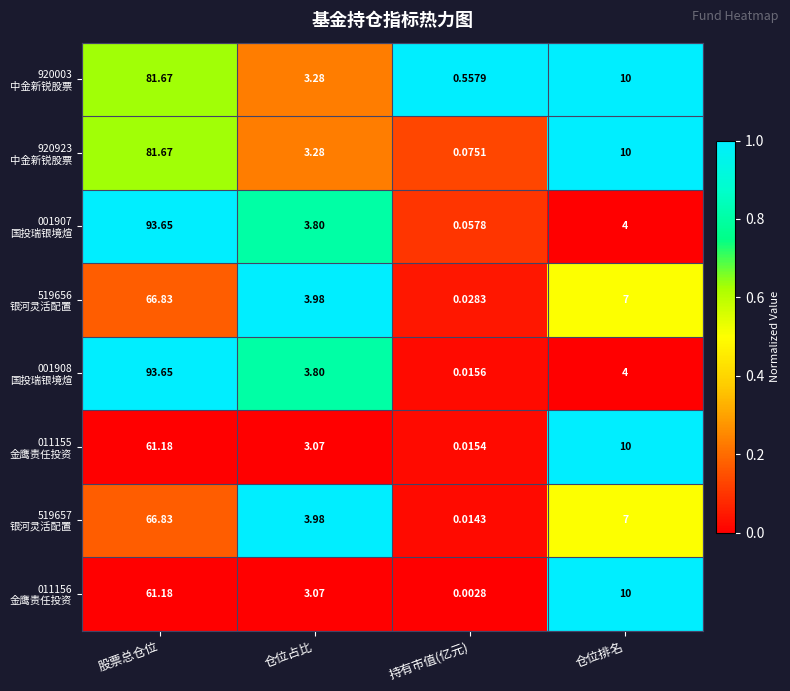

What is the difference between the highest and lowest values at 仓位排名?

6.0